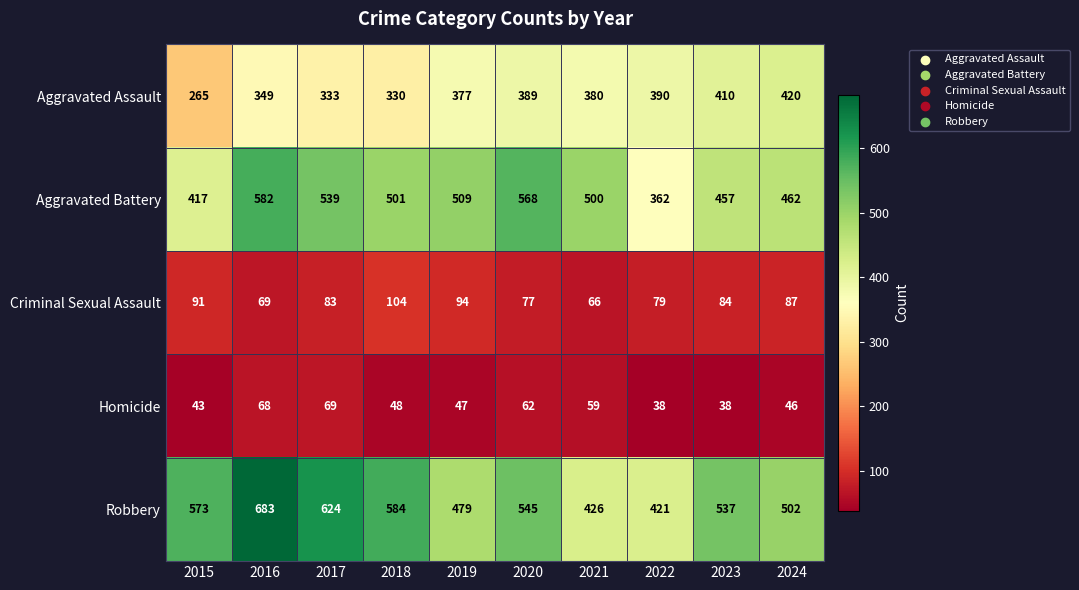

Where does the Aggravated Battery series first go above 501?

2016